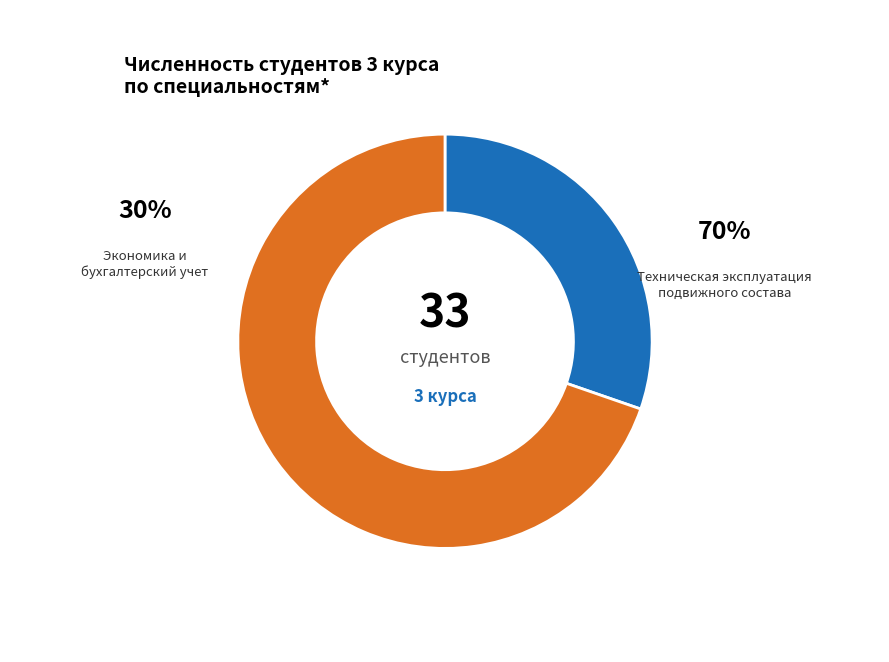

Is there any slice that represents more than half of the pie?

Yes